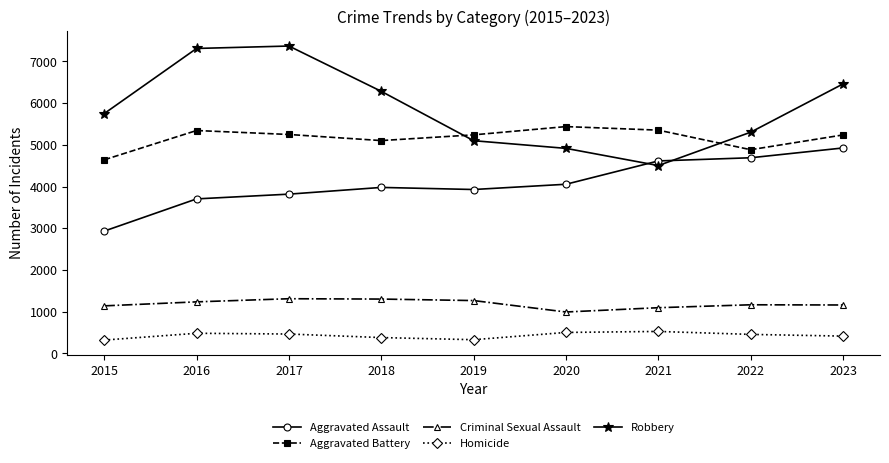

What is the difference between the highest and lowest values at 2022?

4847